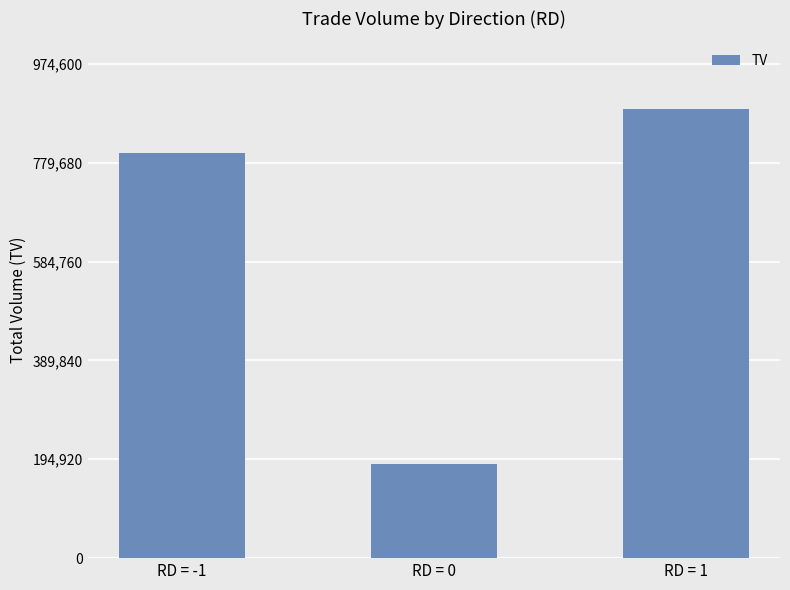

List the labels in order of value, smallest first.

RD = 0, RD = -1, RD = 1